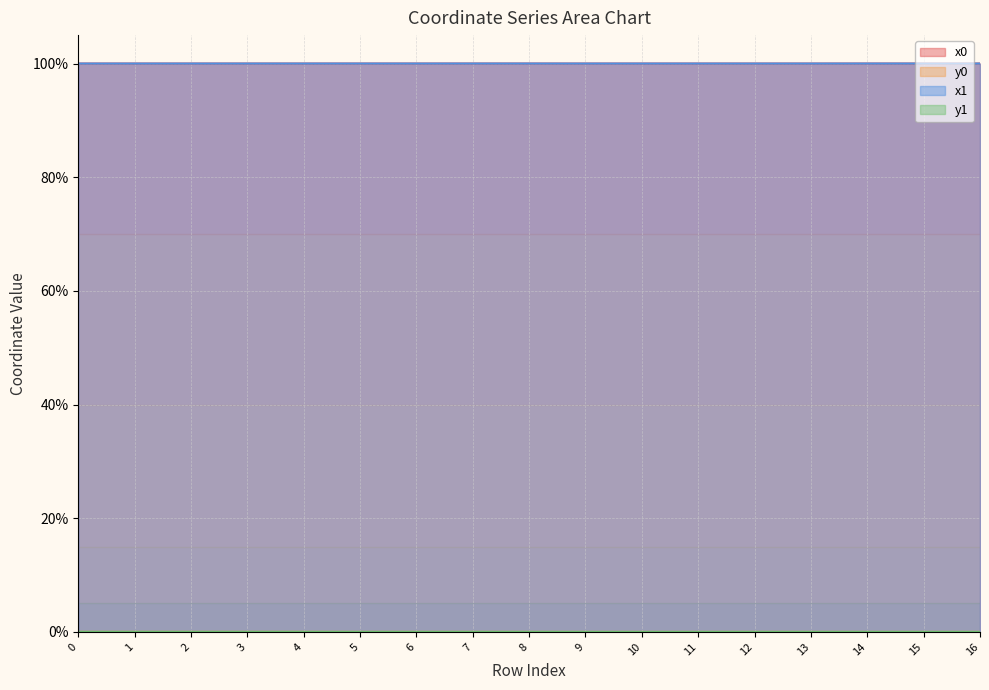

Between 6 and 15, which is larger?

15